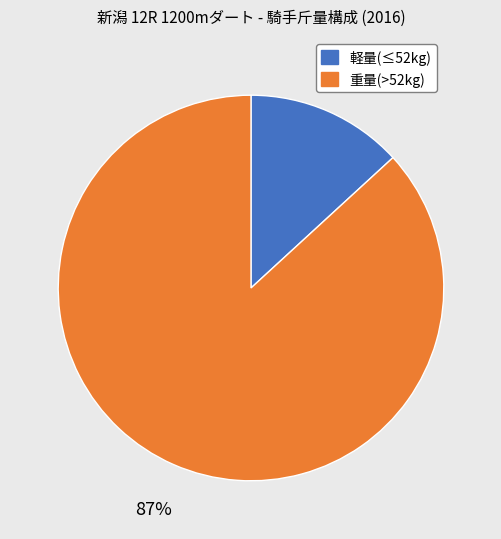

Which slice represents more than half of the pie?

重量(>52kg)